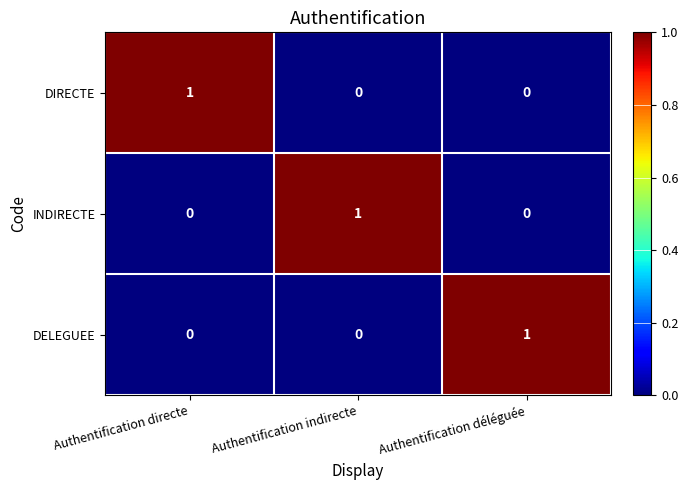

Reading left to right, list all the values displayed in this chart.

DIRECTE: Authentification directe=1	Authentification indirecte=0	Authentification déléguée=0
INDIRECTE: Authentification directe=0	Authentification indirecte=1	Authentification déléguée=0
DELEGUEE: Authentification directe=0	Authentification indirecte=0	Authentification déléguée=1